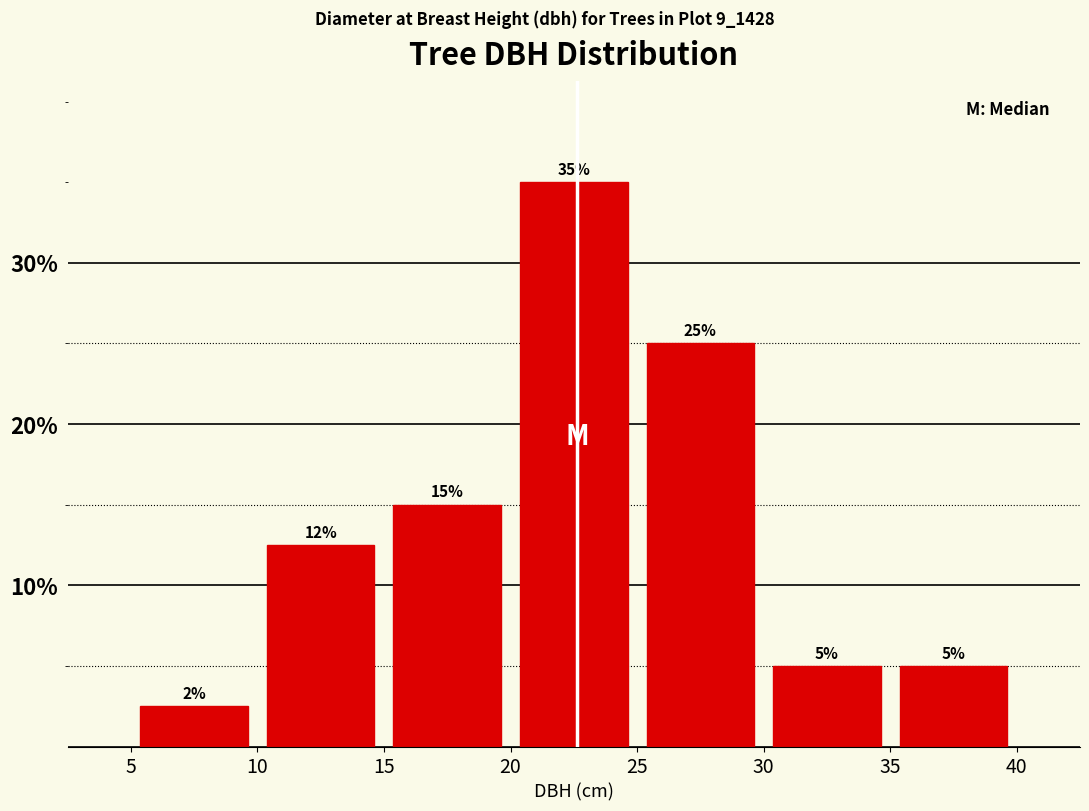

Which range on the x-axis has the tallest bar?

20 to 25